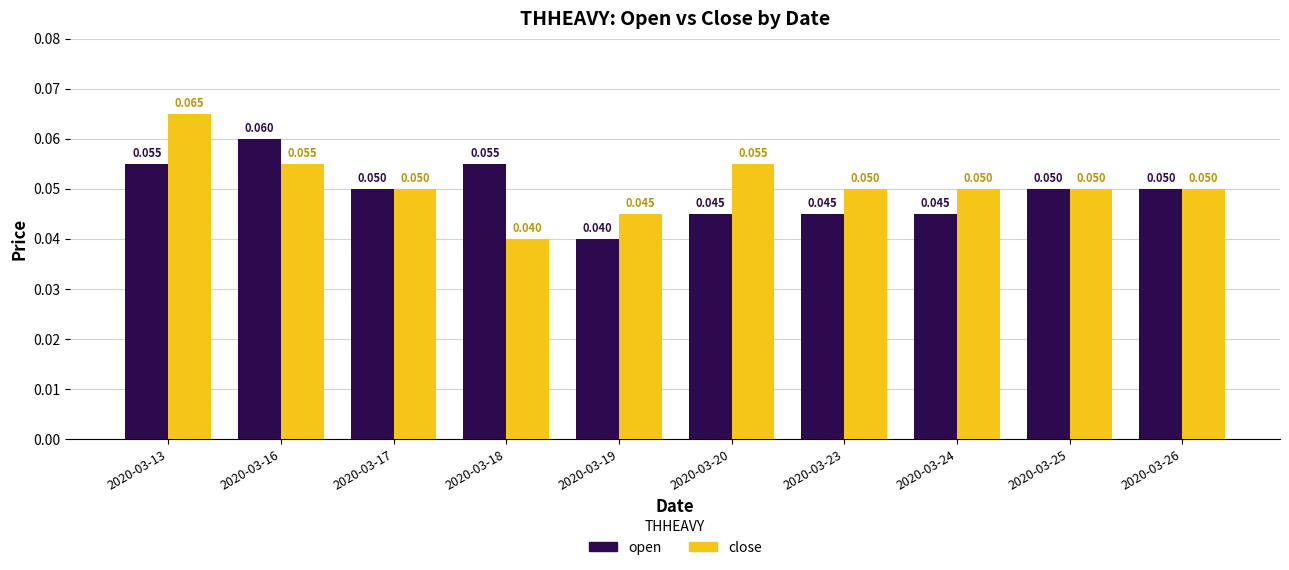

Rank the series by their average value, from highest to lowest.

close, open